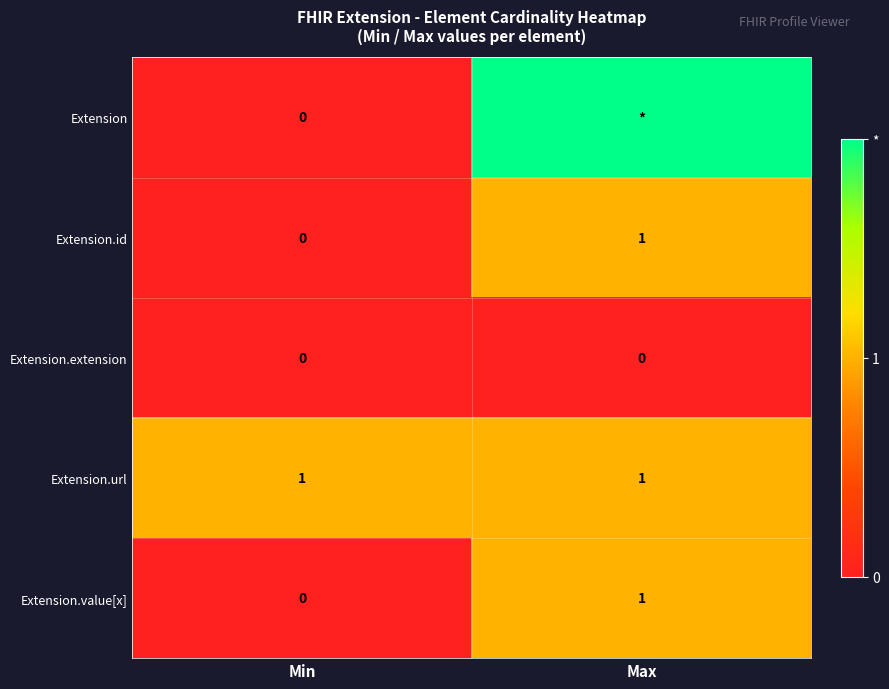

How many values in the Extension.id series are below 1?

1